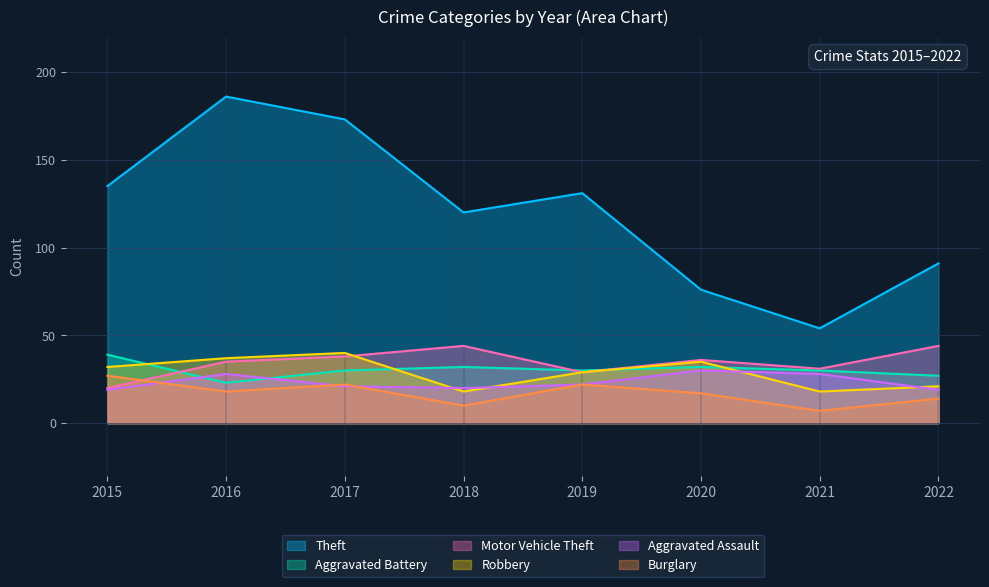

At which category does Burglary reach its first local peak?

2017